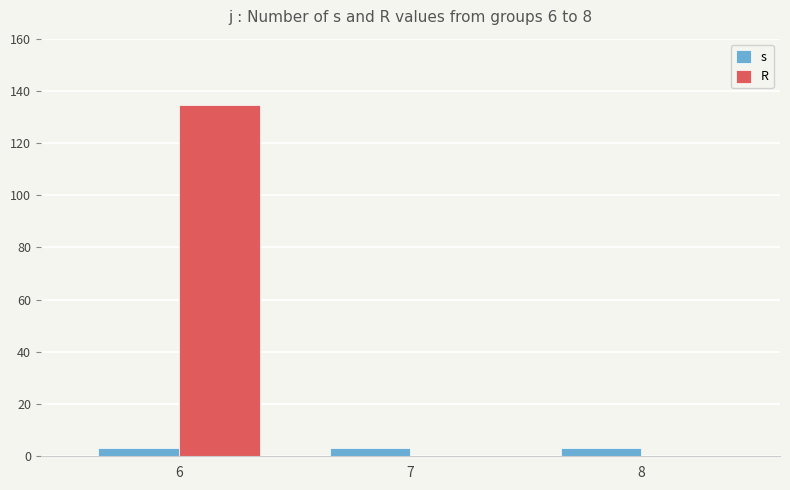

What is the average value of the R series?

44.9